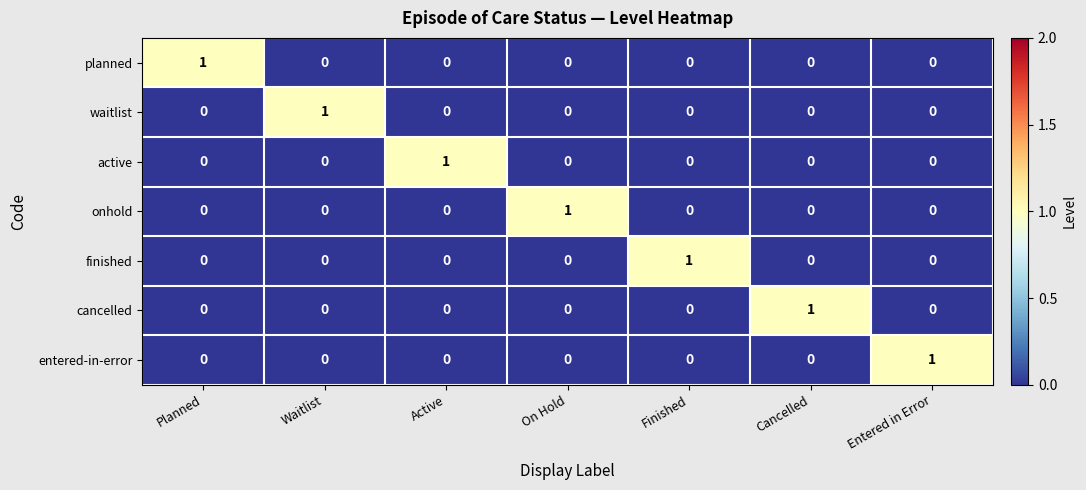

Count the entered-in-error values in the range 0 to 1.

7